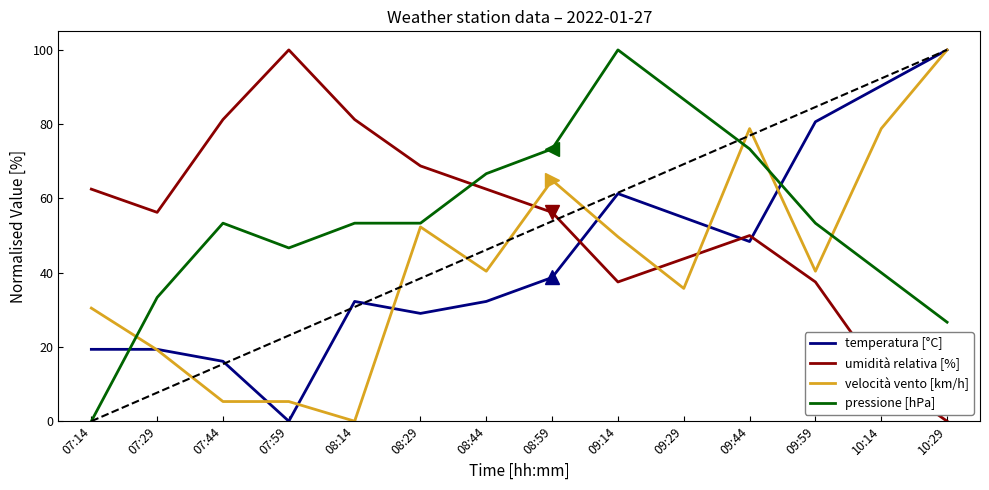

What is the difference between the maximum and minimum values in the temperatura [°C] series?

100.0